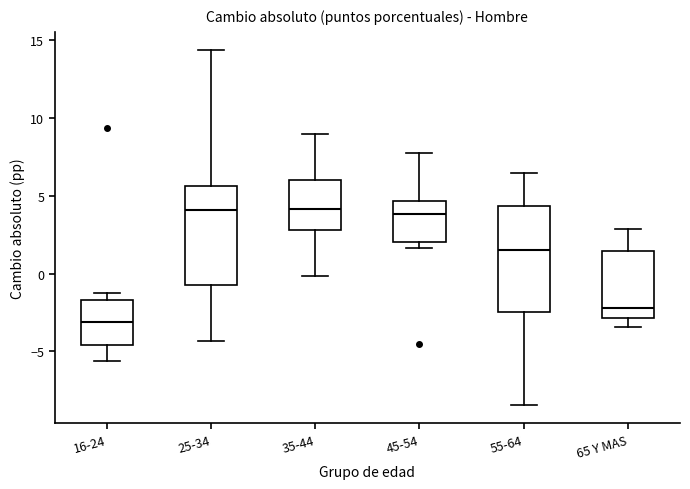

Where is the lower edge of the box for 35-44 on the y-axis? The values are not printed on the chart, so give them approximately, as read against the axis.

3.0